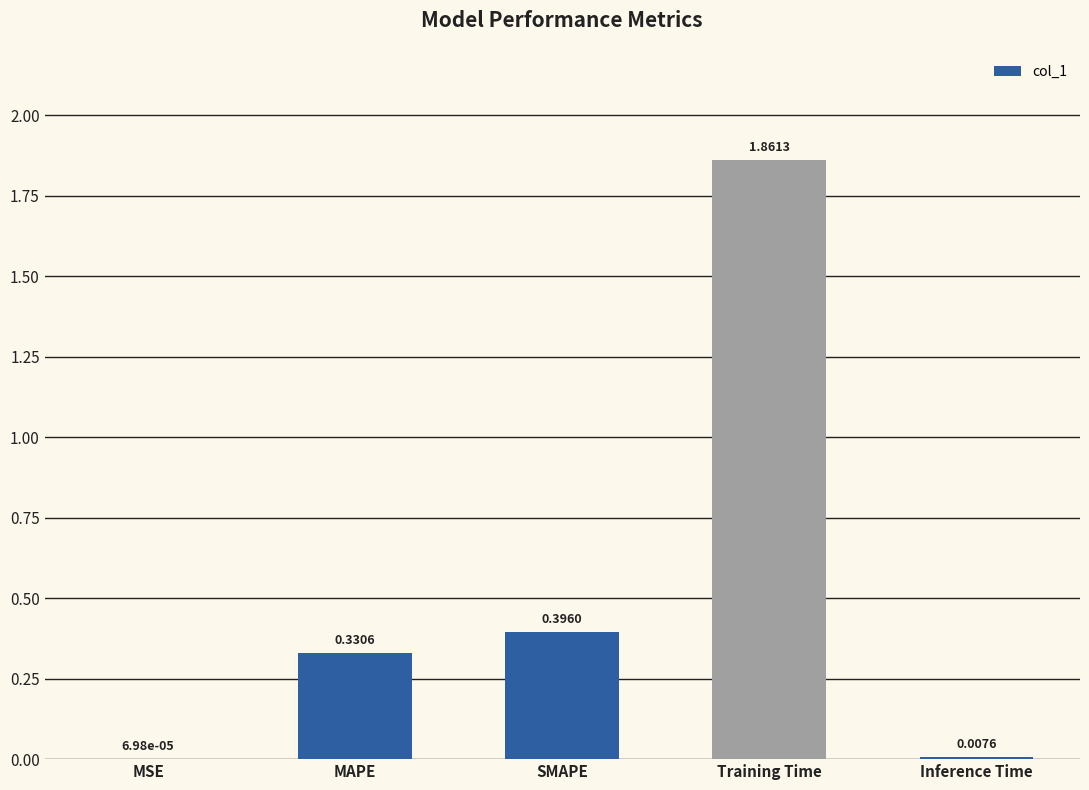

Between MSE and Inference Time, which is larger?

Inference Time